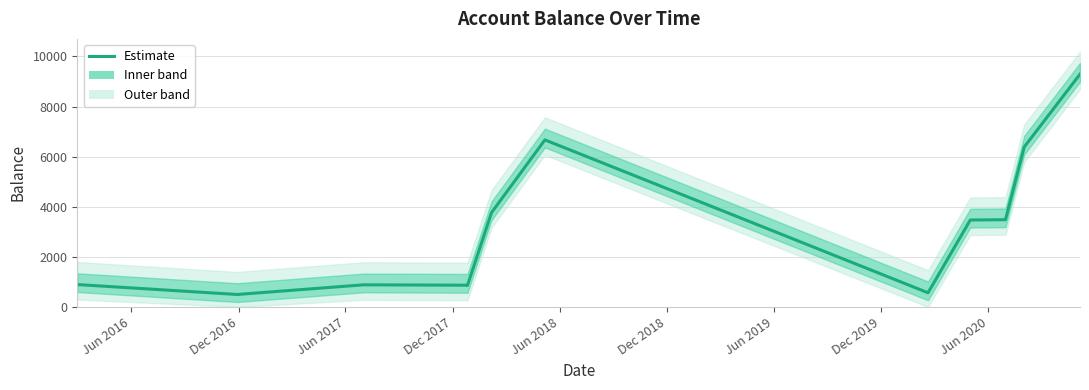

How many interior local peaks (higher than both neighbors) does the data have?

2